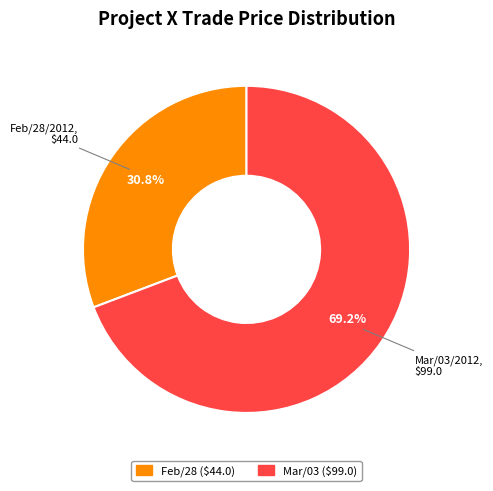

Is there any slice that represents more than half of the pie?

Yes